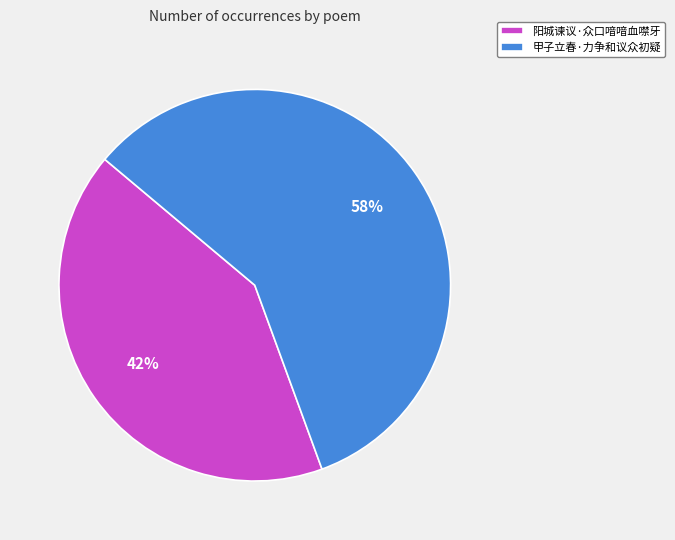

Count the number of slices in the pie.

2